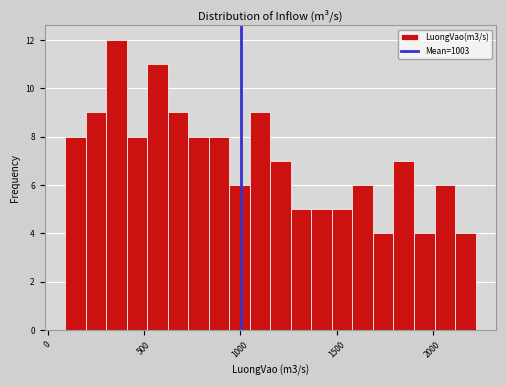

Read against the x-axis, roughly where is the centre of the tallest bar?

350